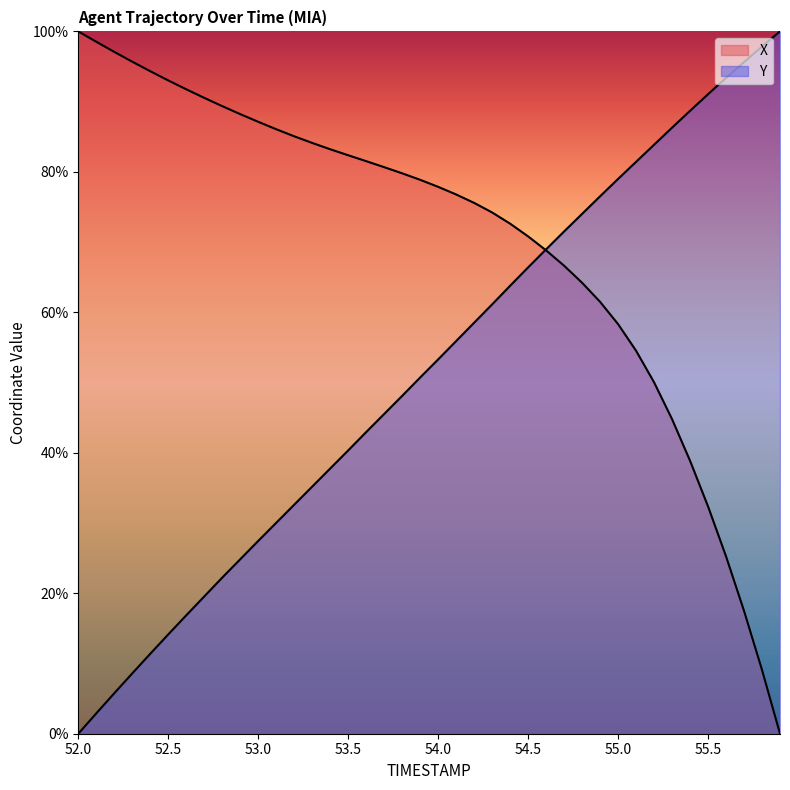

The value of Y at 52.9 is 24.8. True or false?

True